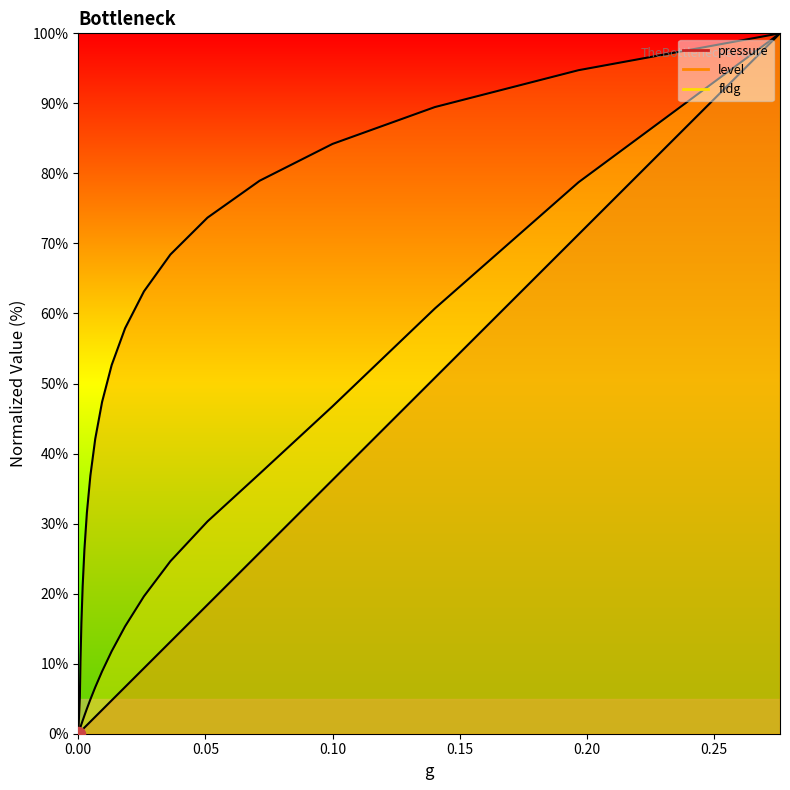

Which series has the widest spread of values?

pressure